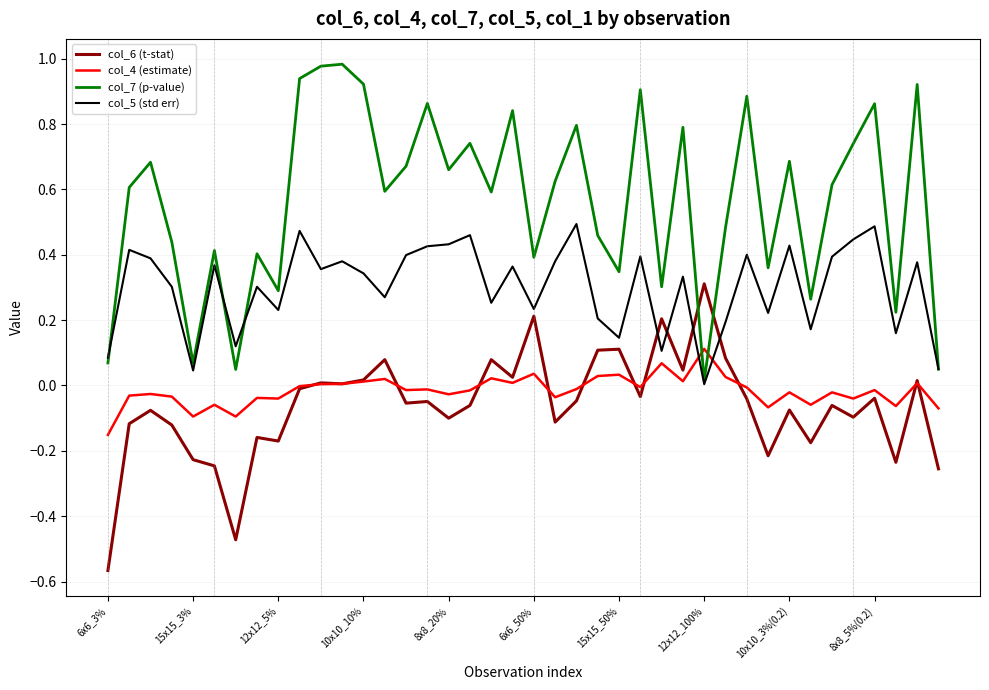

True or false: col_5 (std err) has more than 2 interior local peaks.

True